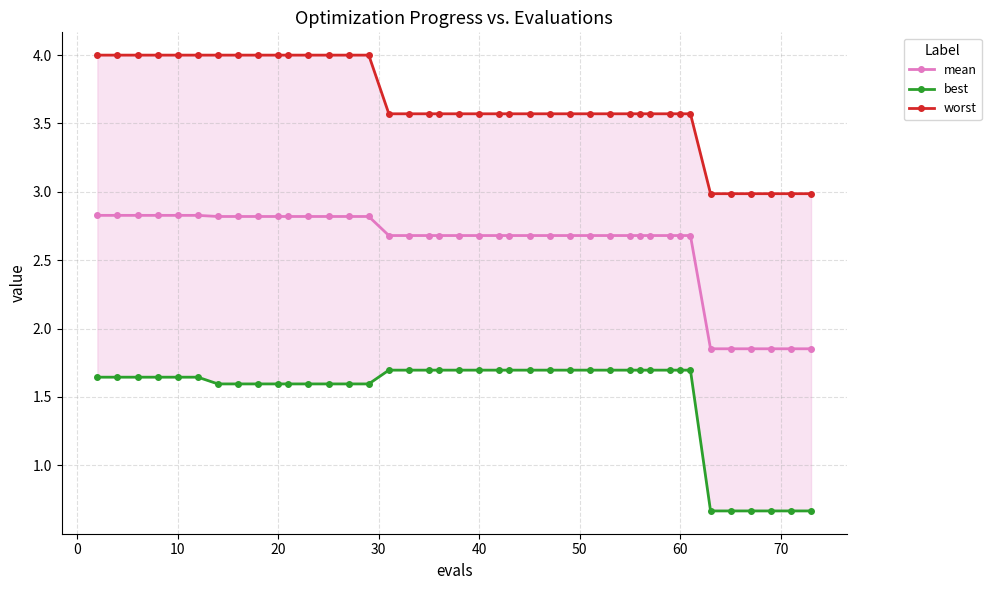

How many data points in mean are above 2?

34